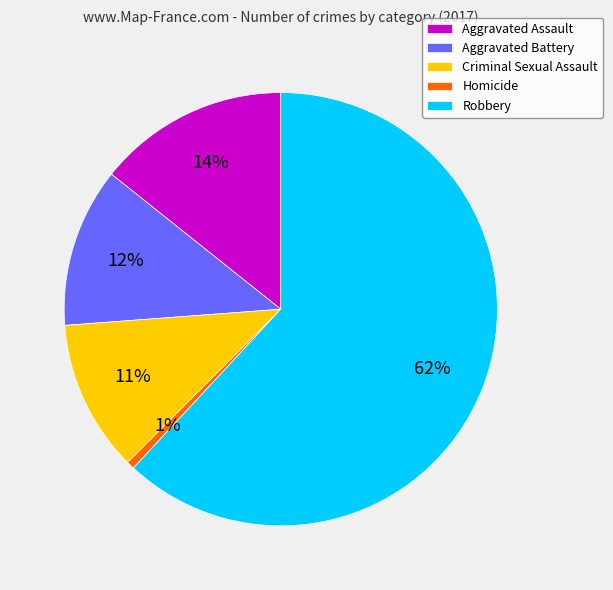

What is the largest slice in the pie chart?

Robbery